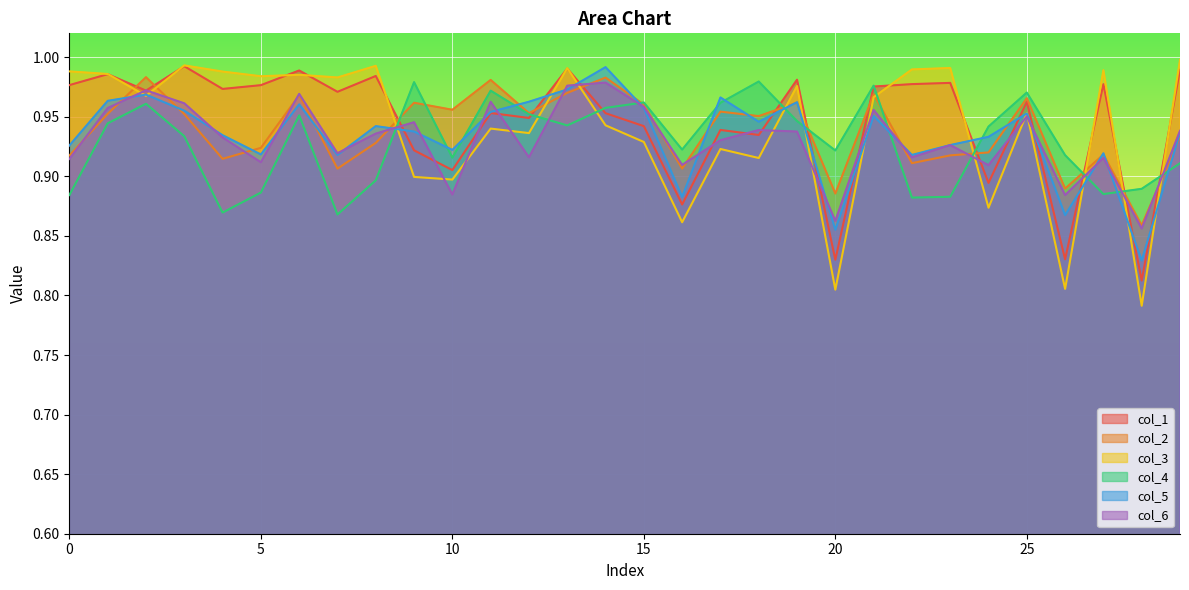

True or false: col_1 has a value of 1.5 at 10.

False